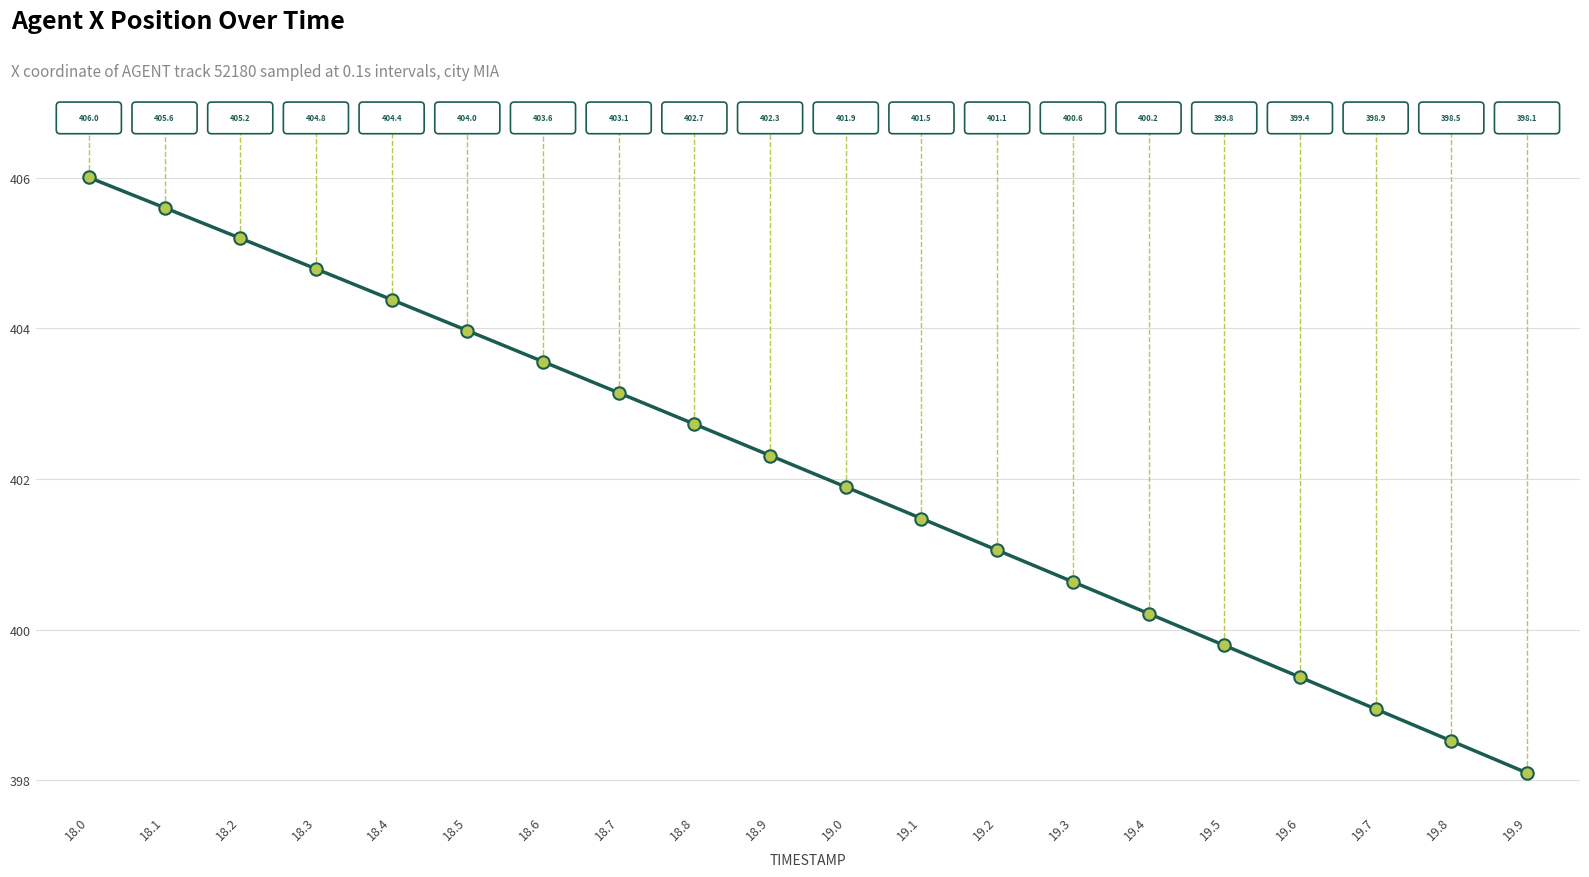

What is the change in value from 18.0 to 19.3?

-5.4